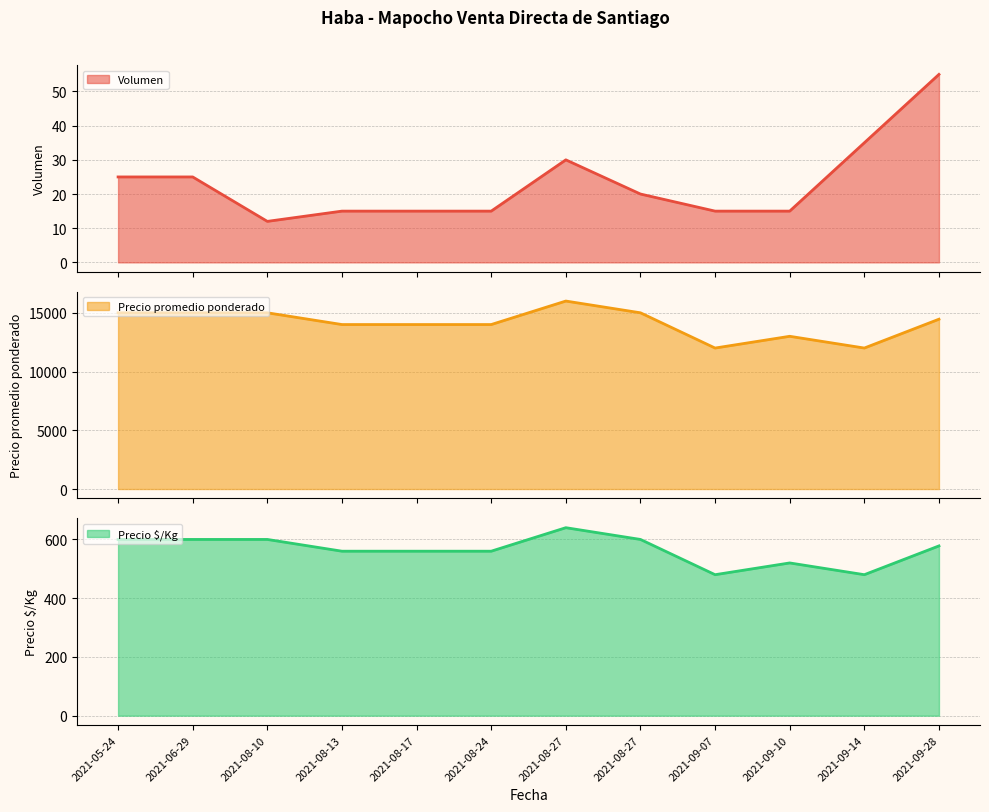

How many values in the Precio promedio ponderado line series exceed 14455?

5